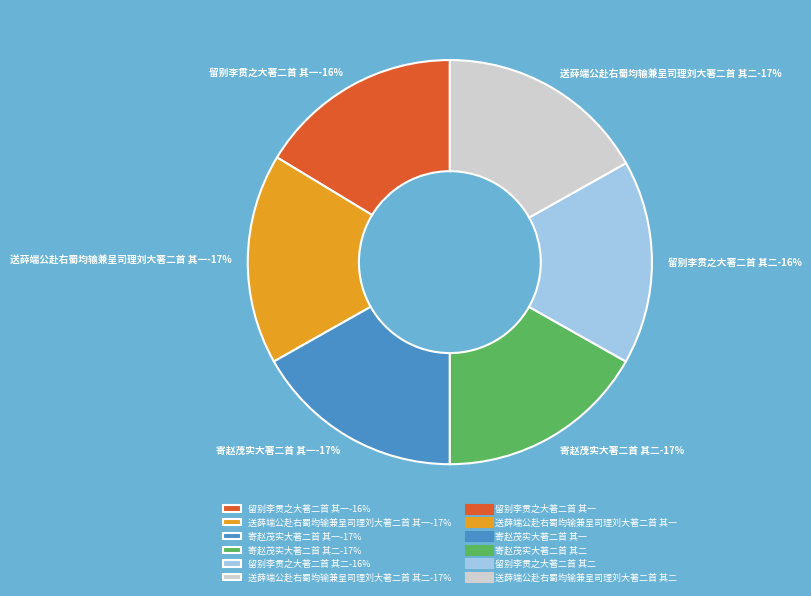

True or false: 送薛端公赴右蜀均输兼呈司理刘大著二首 其一 accounts for 17% of the total.

True